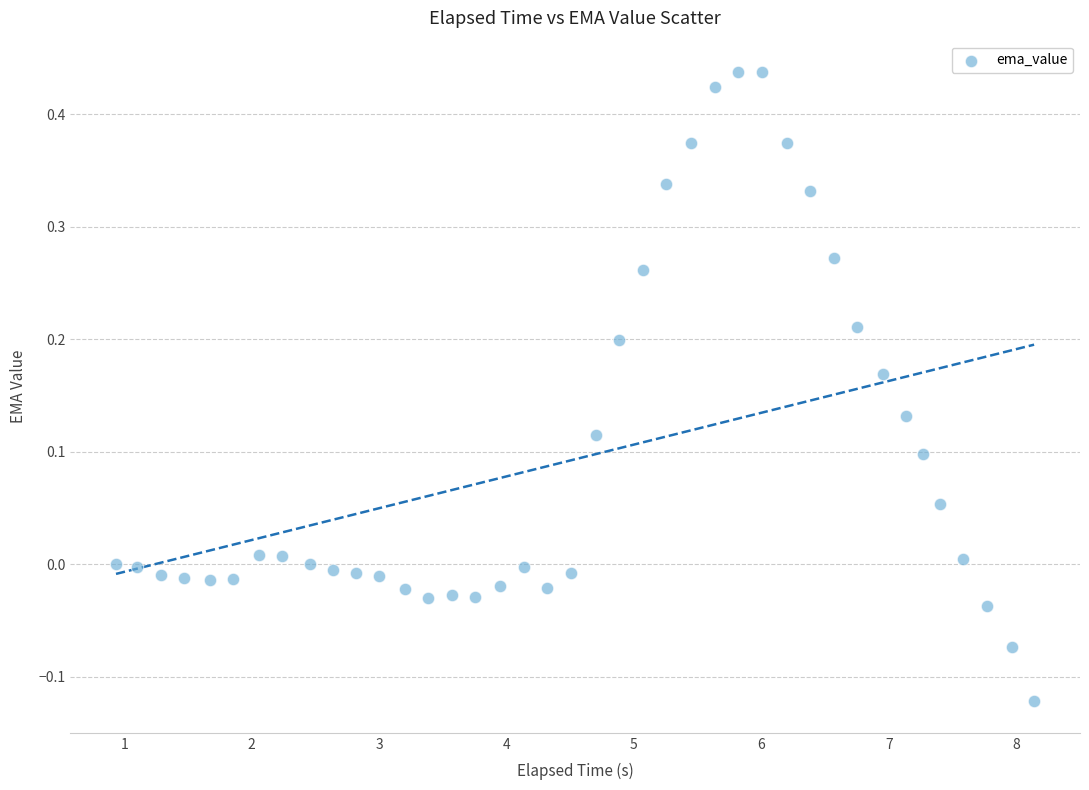

What is the range of Y values (max minus min)?

0.6